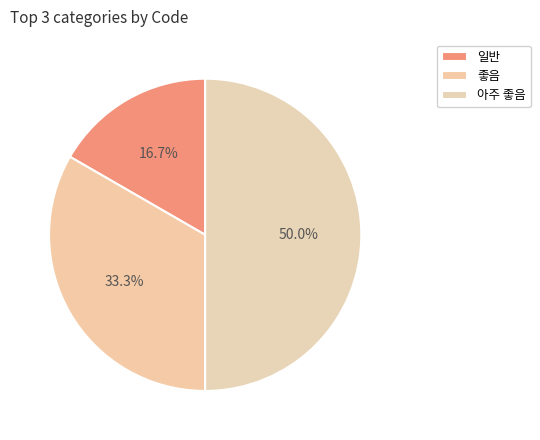

To the nearest percent, what is the difference between the 일반 and 아주 좋음 slice percentages?

33%